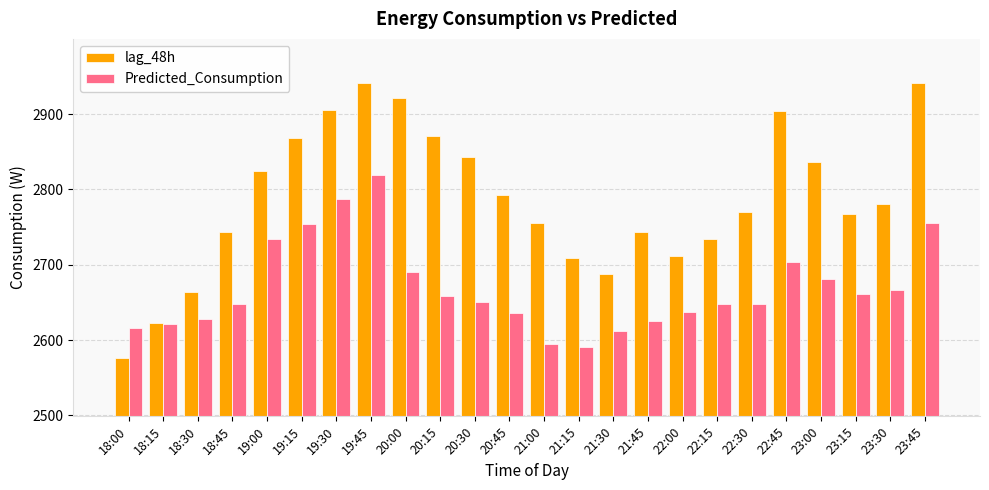

What is the difference between the lag_48h values at 20:00 and 21:15?

213.0